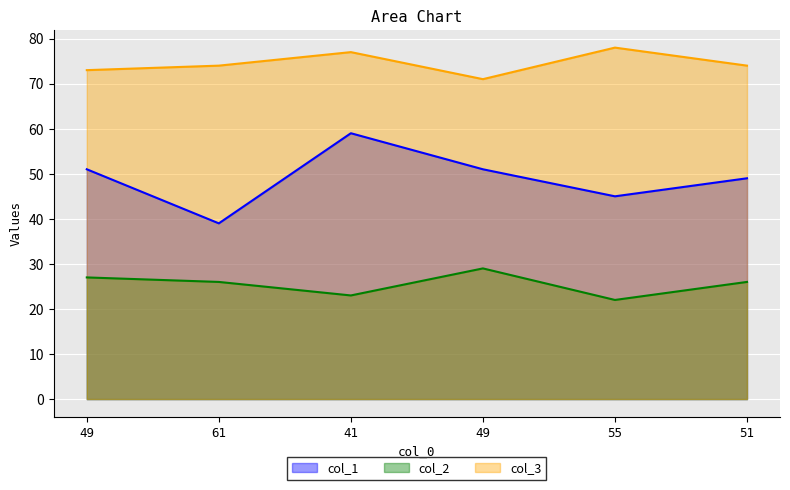

In col_3, how many points are higher than both neighbors (excluding endpoints)?

2